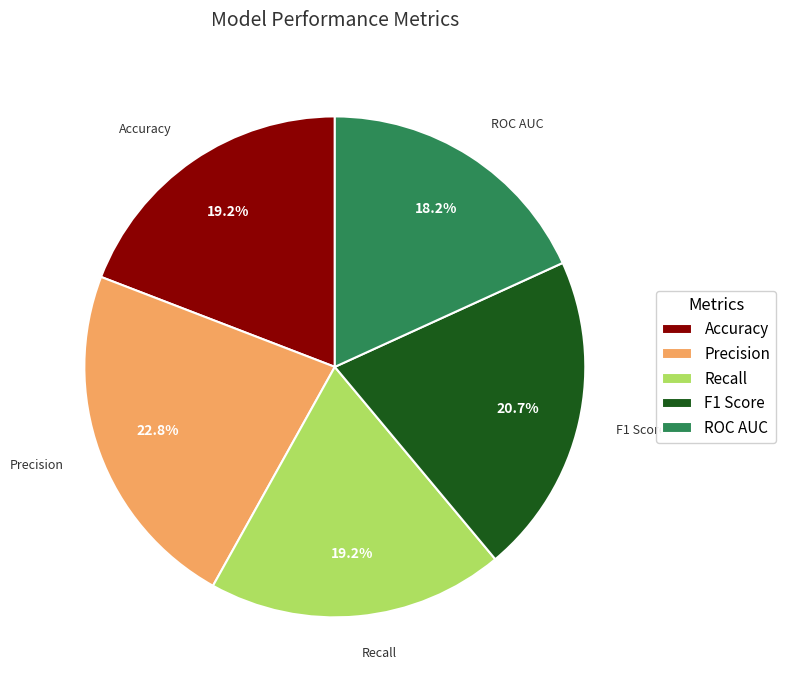

True or false: Recall accounts for 8% of the total.

False